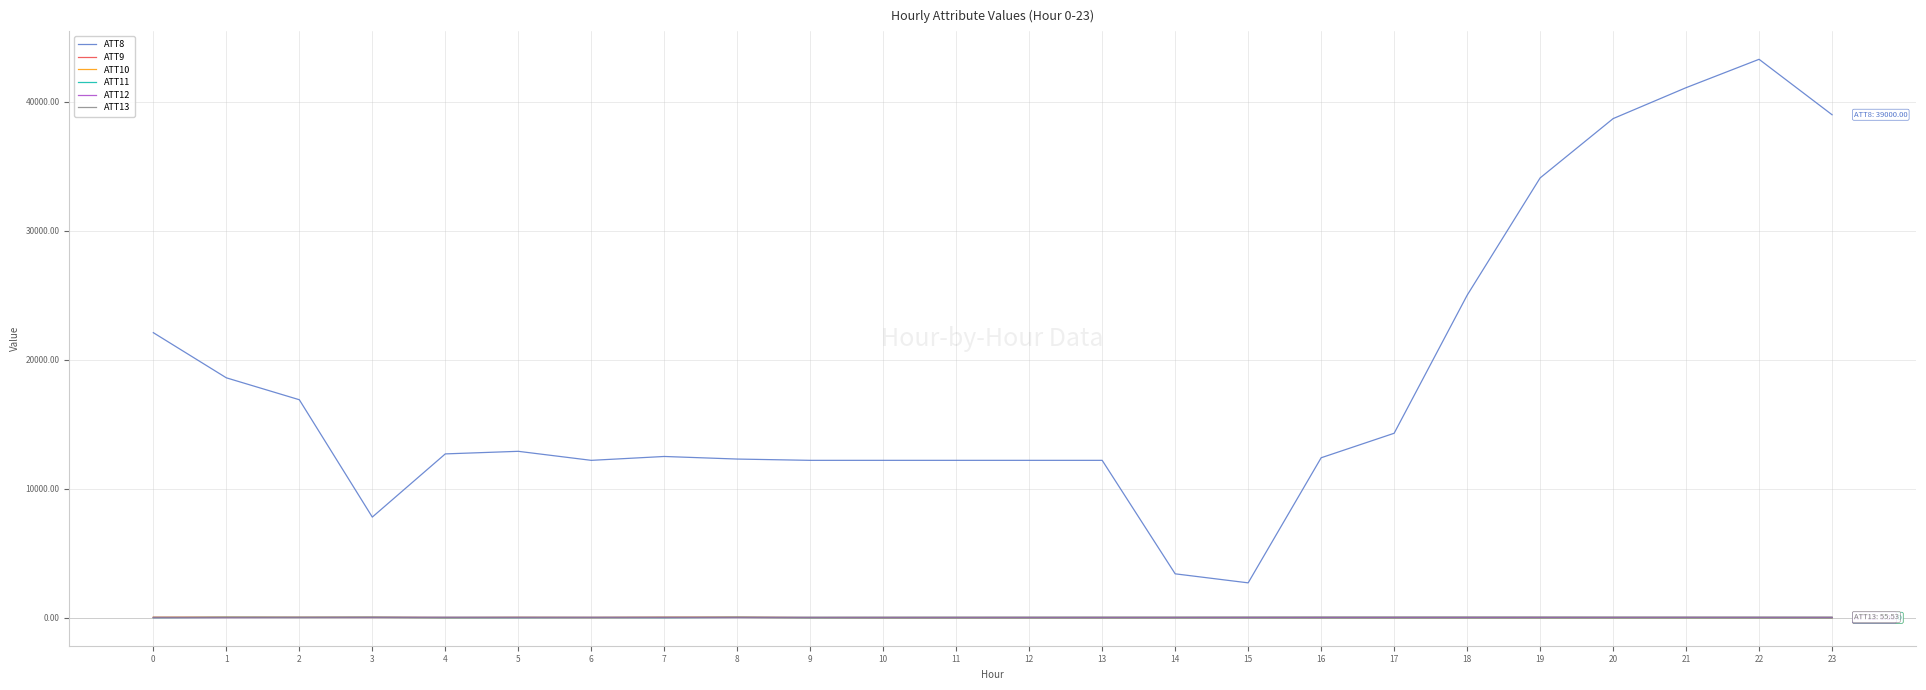

Is the value of ATT9 at 15 greater than the value of ATT8 at 5?

No